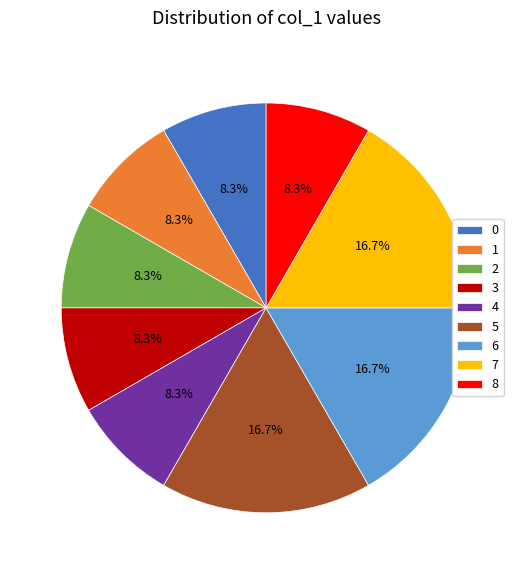

Which has a higher value, 5 or 2?

5